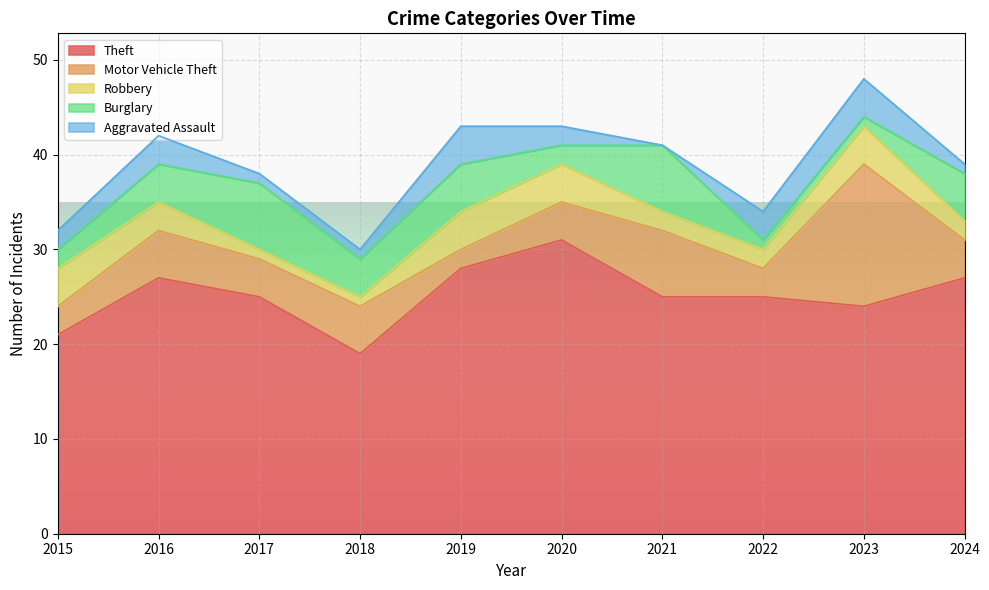

True or false: Theft and Motor Vehicle Theft cross at least once.

False